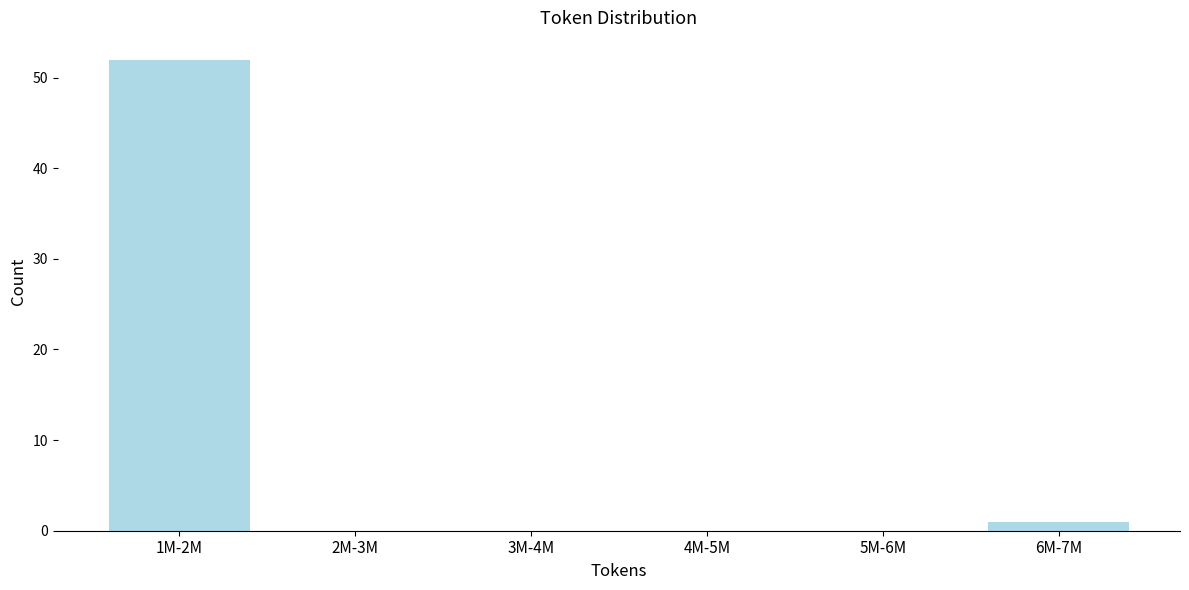

Reading left to right, extract all data points from this chart.

1M-2M=52	2M-3M=0	3M-4M=0	4M-5M=0	5M-6M=0	6M-7M=1